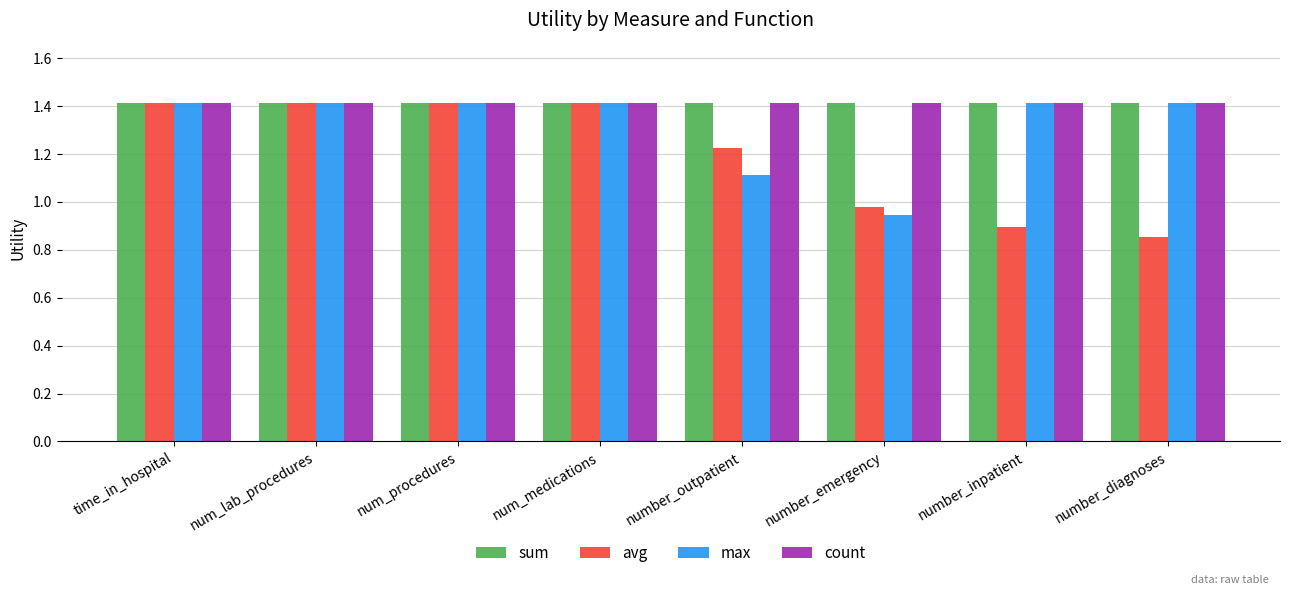

At which label does max first exceed 1?

time_in_hospital